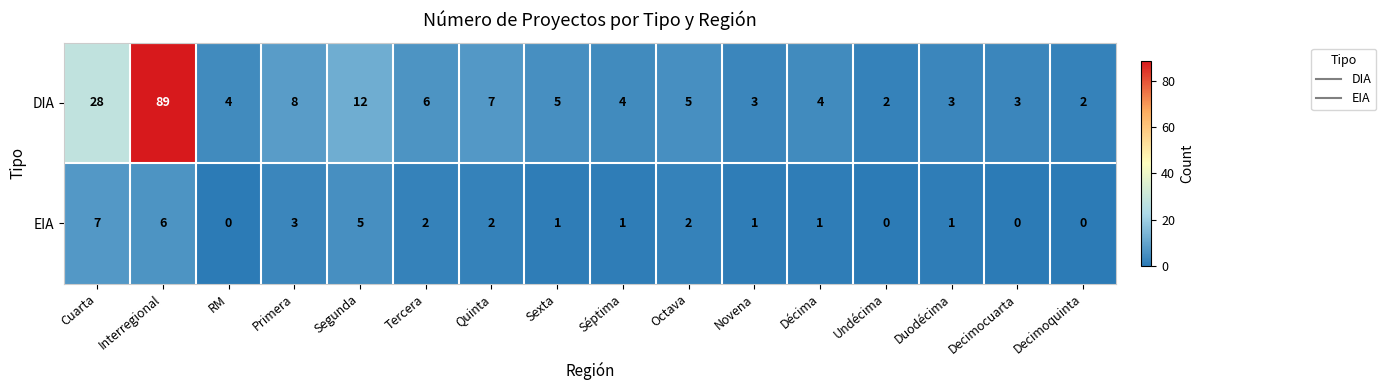

What is the difference between the maximum and minimum values in the EIA series?

7